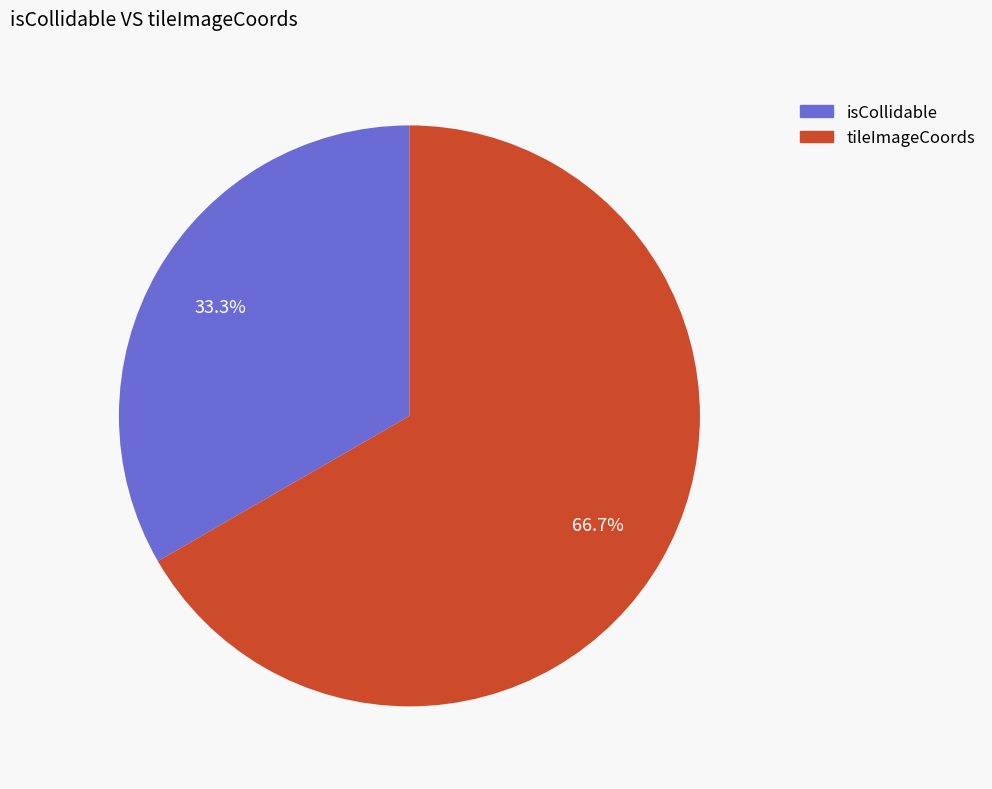

How many segments does this pie chart have?

2